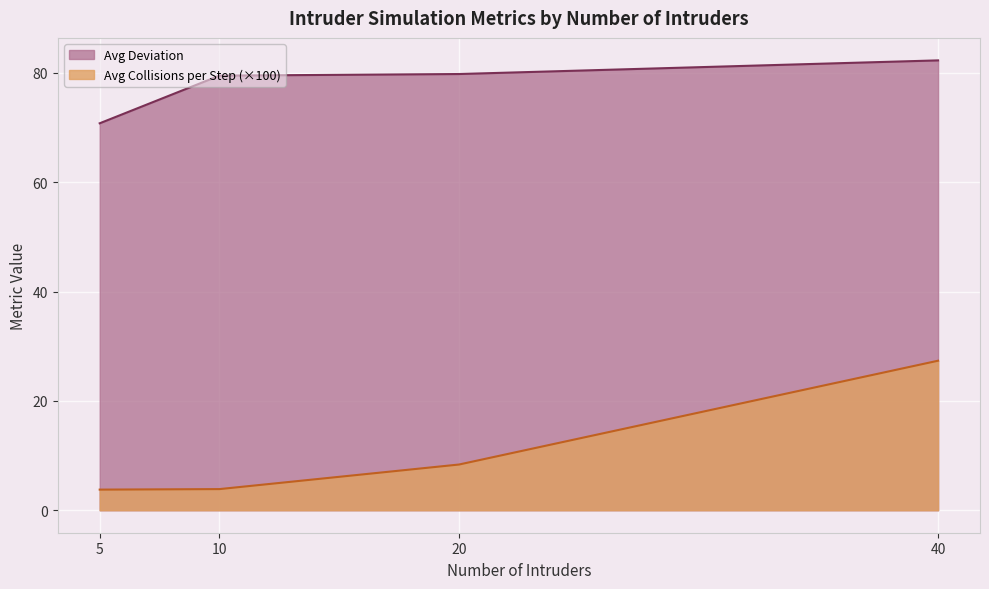

What is the sum of the Avg Deviation values at 10 and 5?

150.3